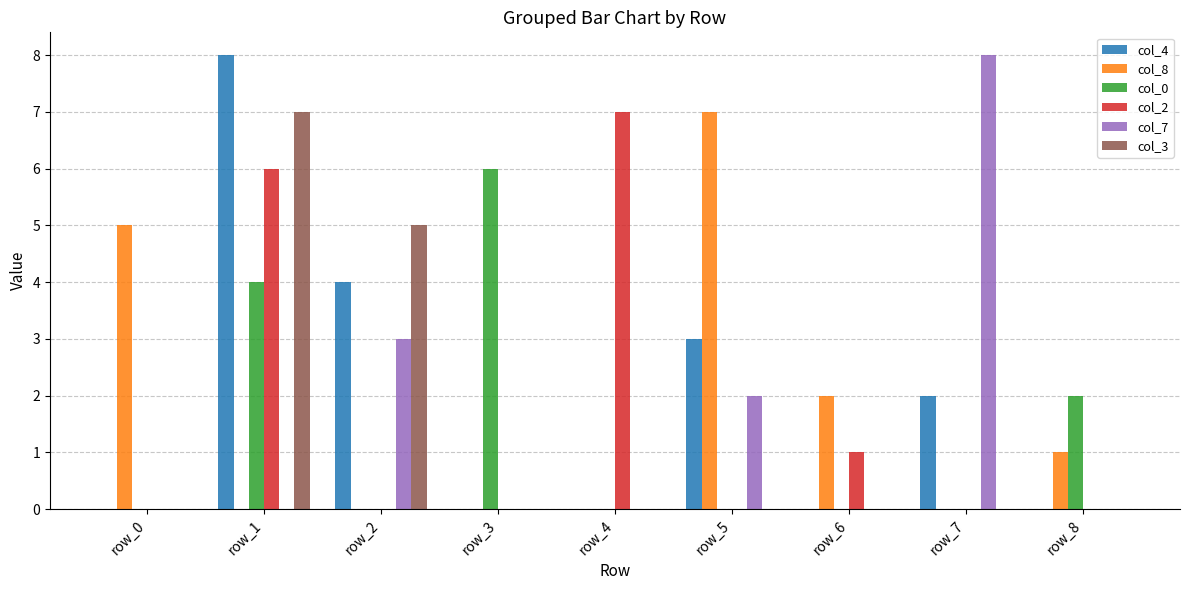

Reading left to right, extract all data points from this chart.

col_4: row_0=0	row_1=8	row_2=4	row_3=0	row_4=0	row_5=3	row_6=0	row_7=2	row_8=0
col_8: row_0=5	row_1=0	row_2=0	row_3=0	row_4=0	row_5=7	row_6=2	row_7=0	row_8=1
col_0: row_0=0	row_1=4	row_2=0	row_3=6	row_4=0	row_5=0	row_6=0	row_7=0	row_8=2
col_2: row_0=0	row_1=6	row_2=0	row_3=0	row_4=7	row_5=0	row_6=1	row_7=0	row_8=0
col_7: row_0=0	row_1=0	row_2=3	row_3=0	row_4=0	row_5=2	row_6=0	row_7=8	row_8=0
col_3: row_0=0	row_1=7	row_2=5	row_3=0	row_4=0	row_5=0	row_6=0	row_7=0	row_8=0